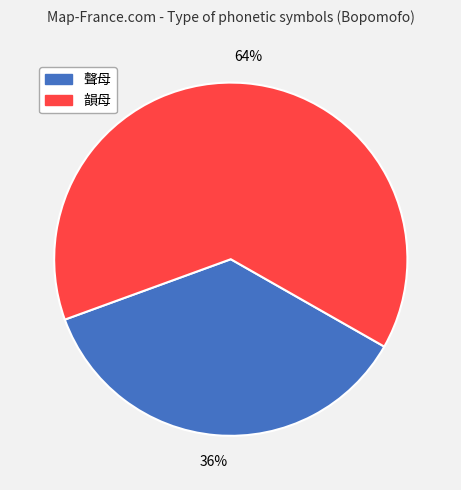

Is 韻母 the majority of the pie?

Yes